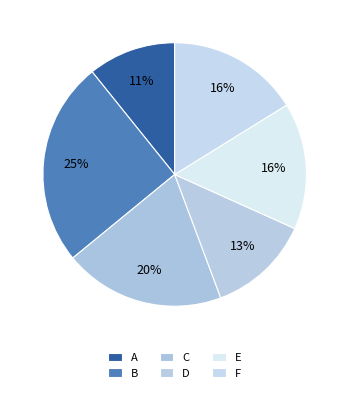

Does F represent more than half of the total?

No